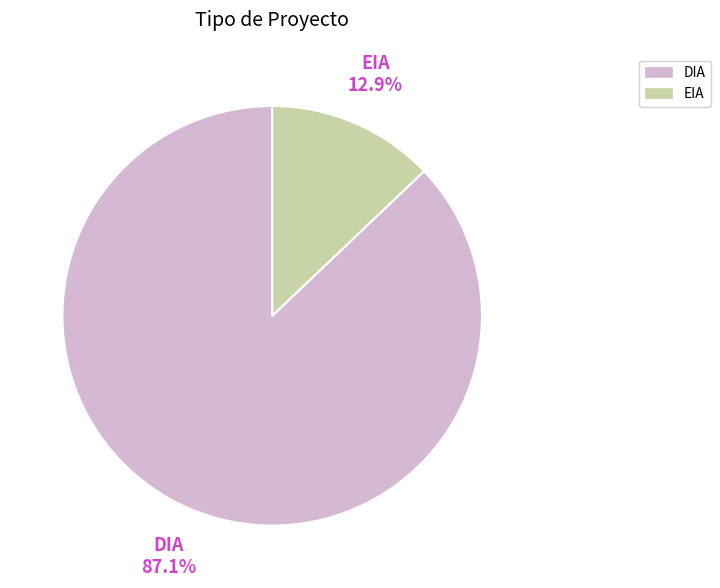

What is the total percentage of DIA and EIA?

100.0%